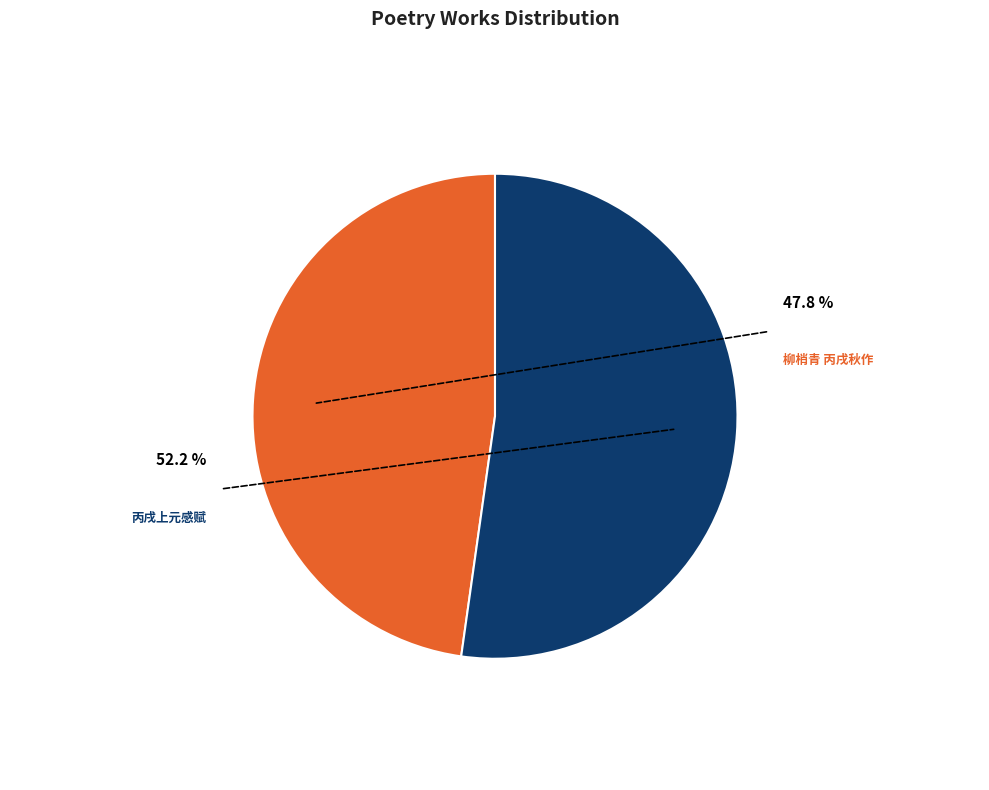

What is the largest slice in the pie chart?

丙戌上元感赋怀留社诸子用旧韵并寄莼客索和